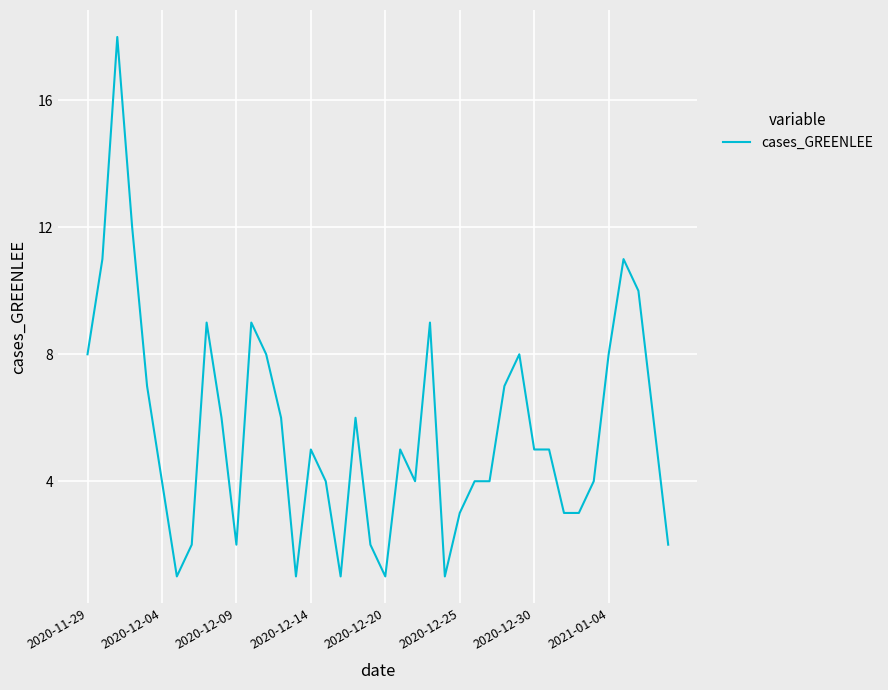

Is this an area chart (filled region under the line)?

No